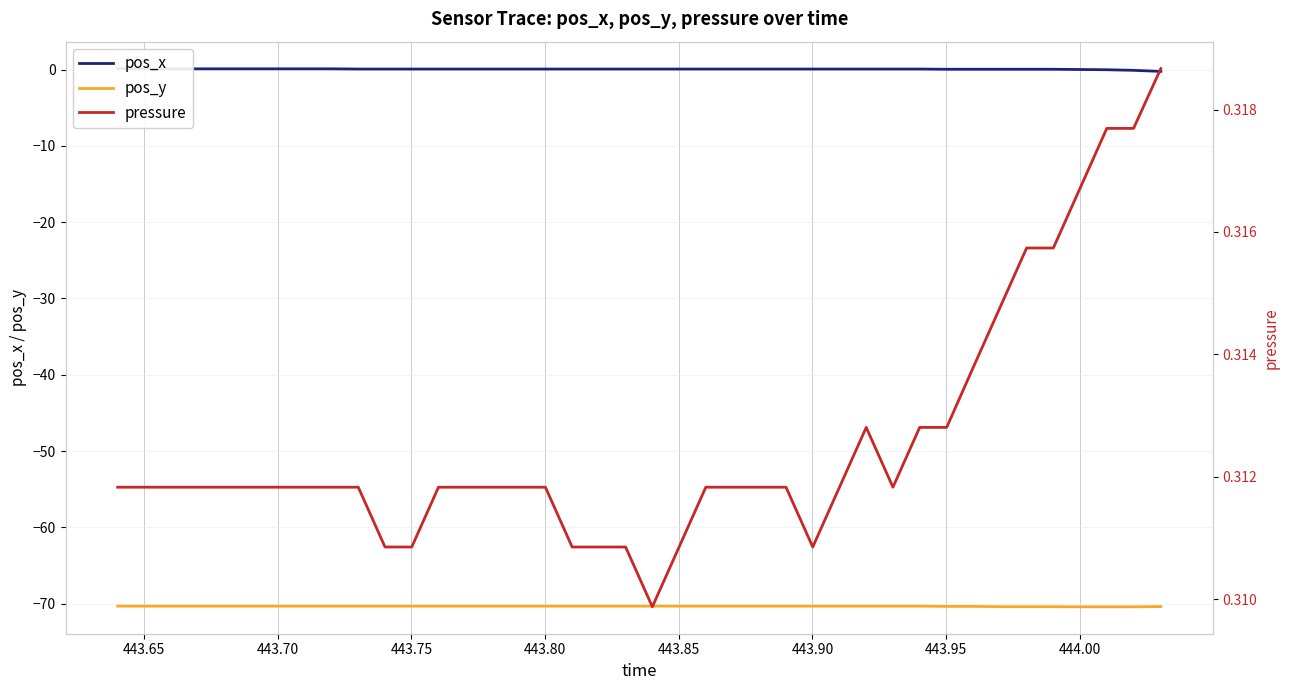

At how many categories does at least one series exceed -54?

40